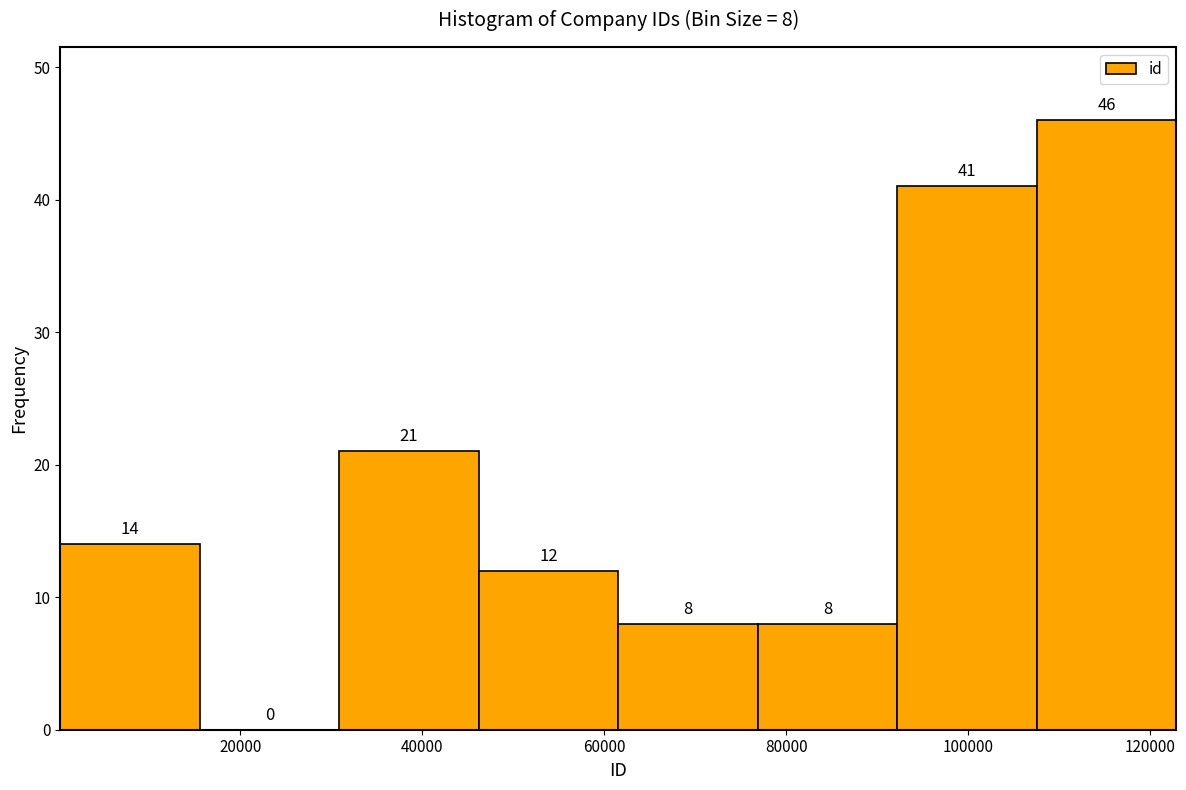

Which range on the x-axis has the tallest bar?

108000 to 122000